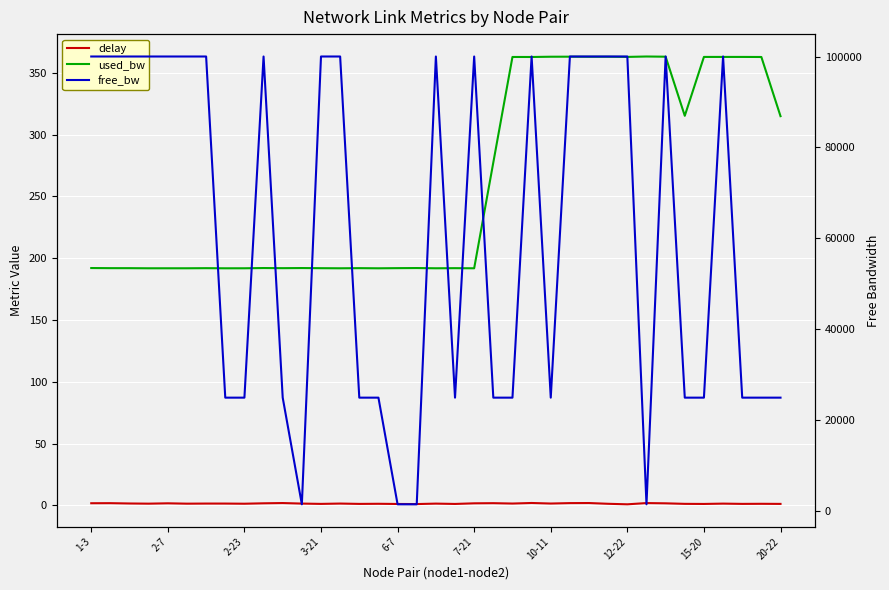

What is the highest value of the free_bw series?

99999.8